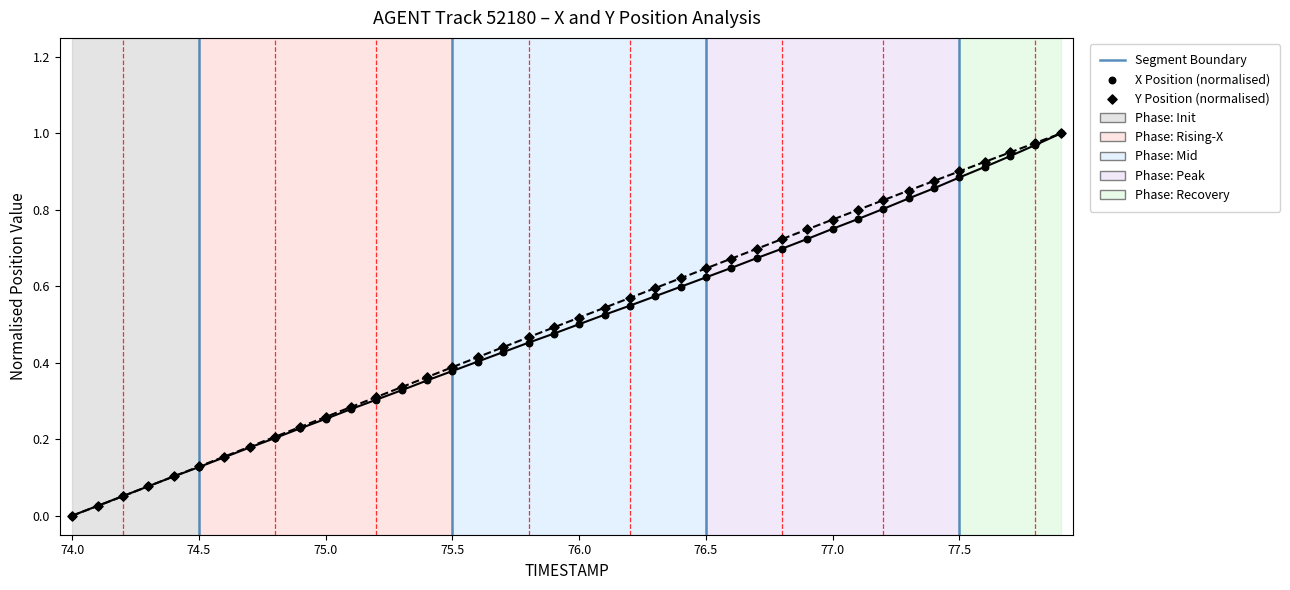

Which series has the largest Y range (max minus min)?

X